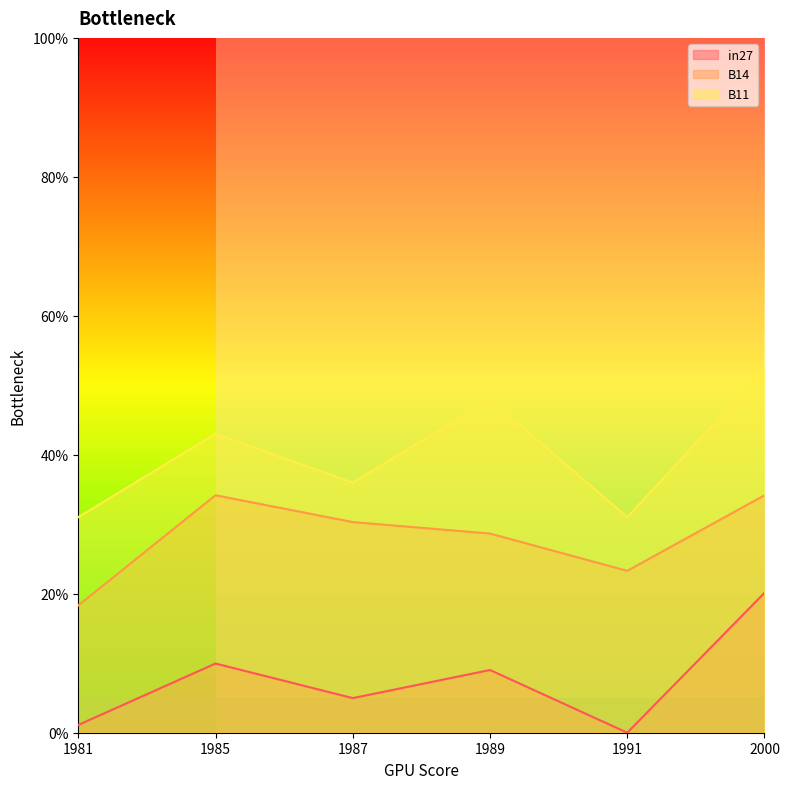

How many distinct data groups are displayed?

3